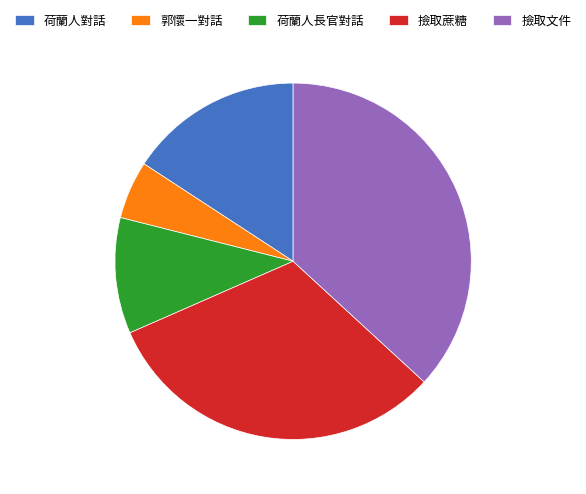

What is the largest slice in the pie chart?

撿取文件